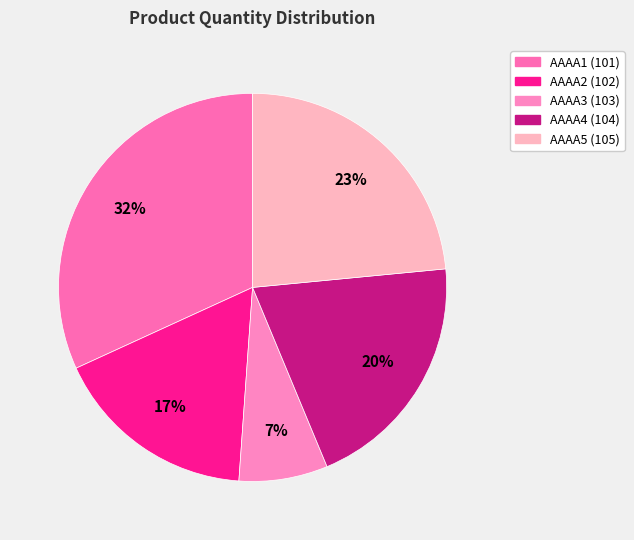

Is there a majority slice in this chart?

No